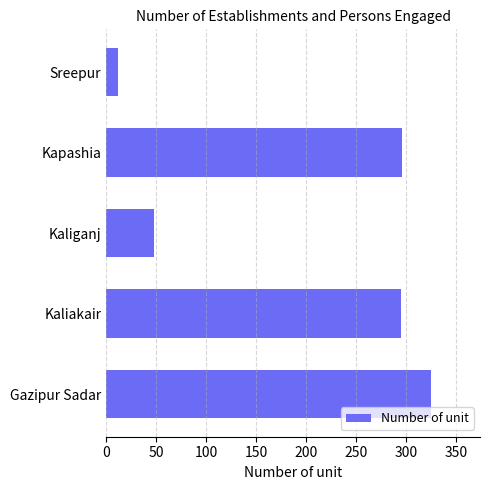

What is the sum of the values at Kaliganj and Sreepur?

60